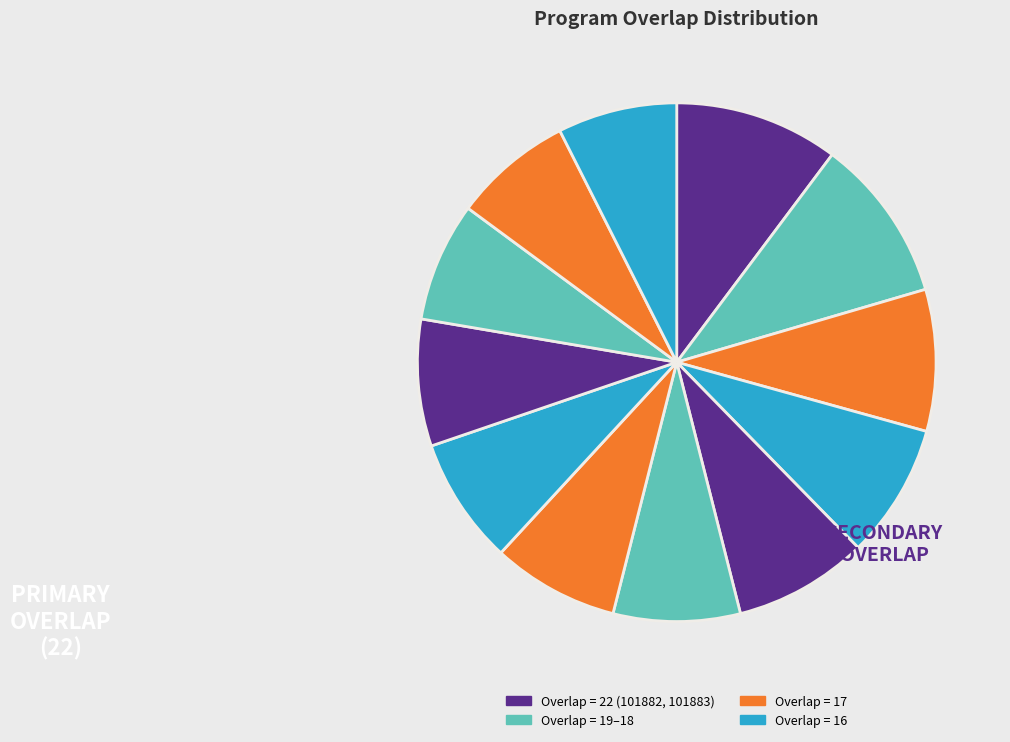

How many slices are in this pie chart?

12